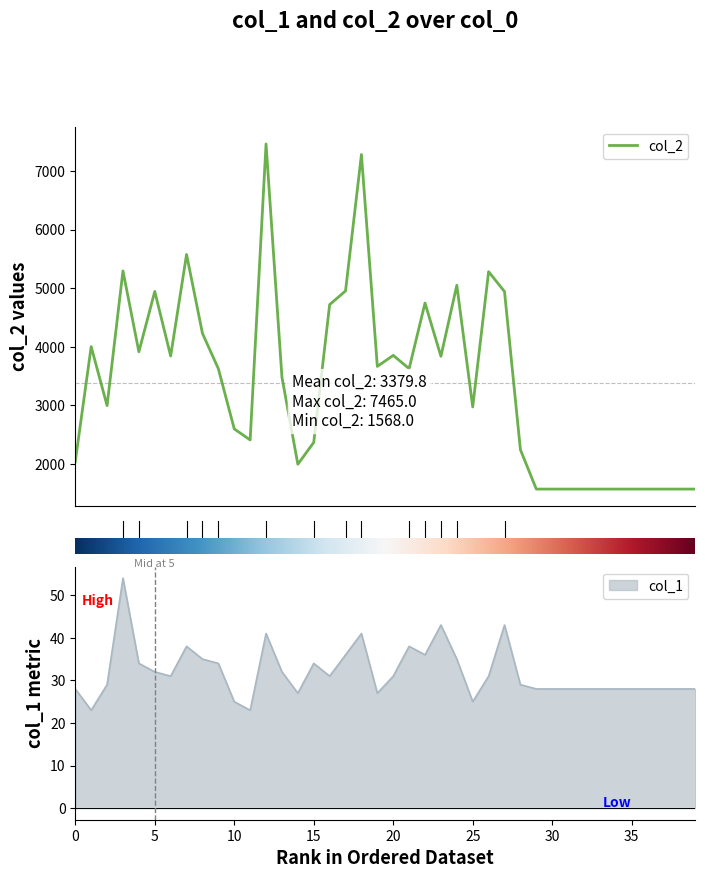

The value of col_1 at 26 is 17. True or false?

False